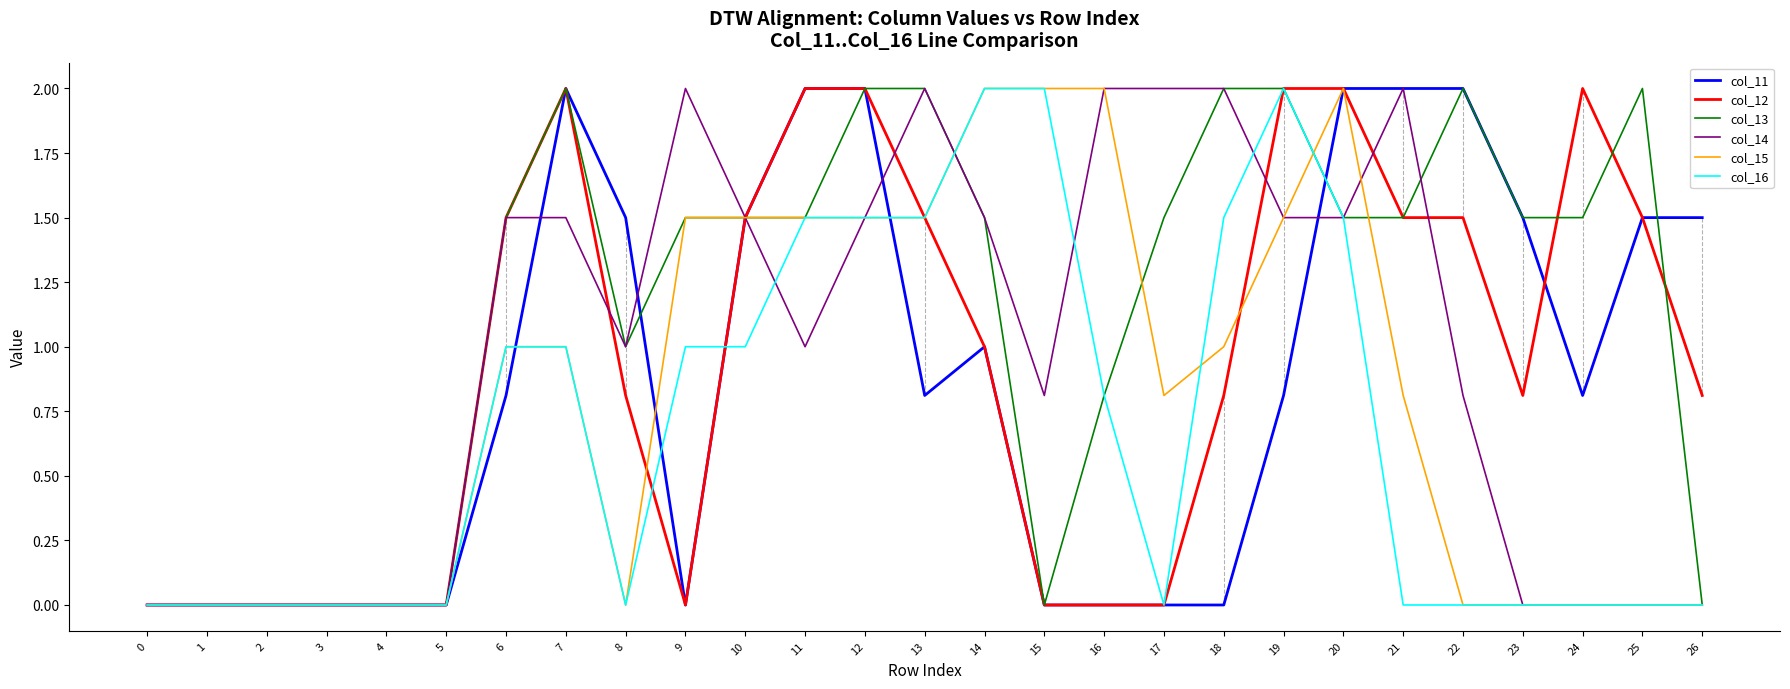

What is the highest value of the col_11 series?

2.0